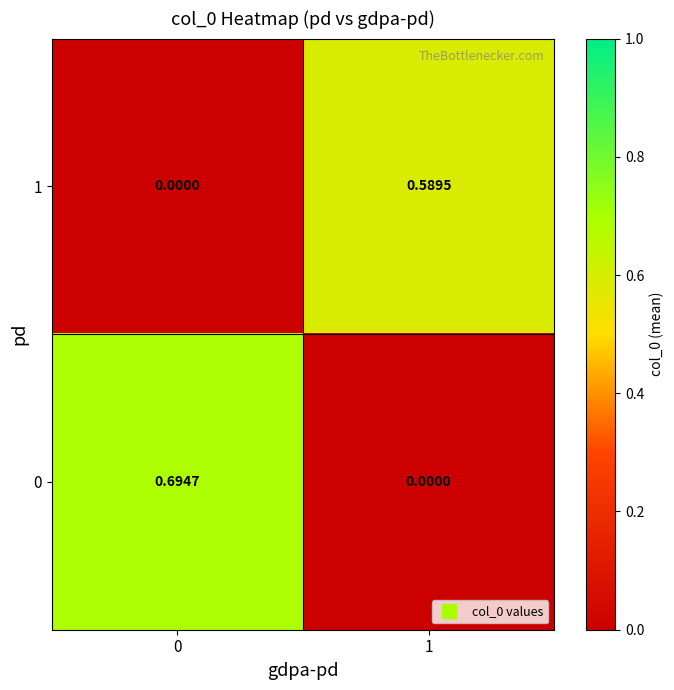

Between 0 and 1, which series saw the biggest shift?

0